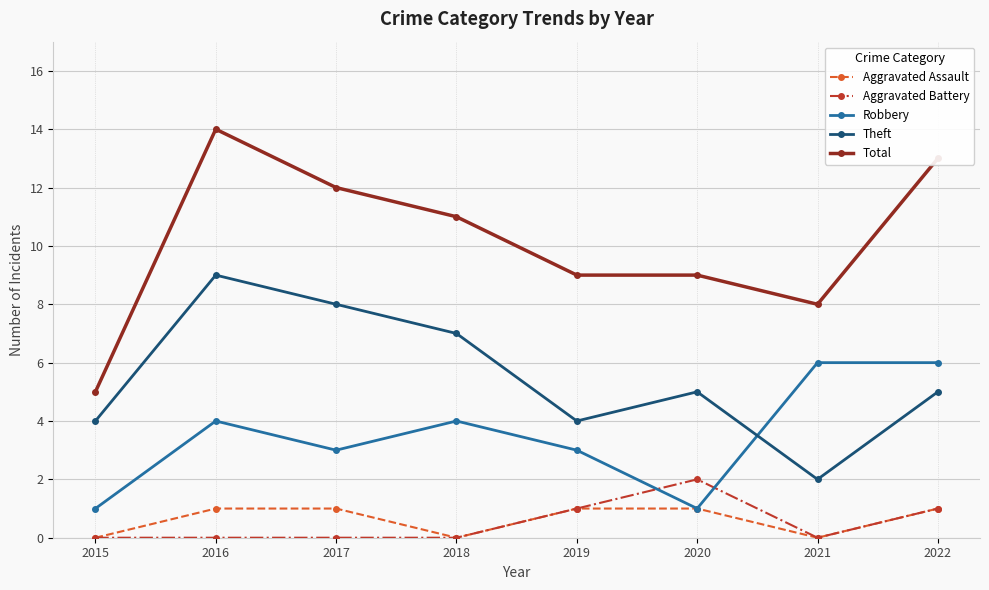

List the series in order of their peak value, highest first.

Total, Theft, Robbery, Aggravated Battery, Aggravated Assault